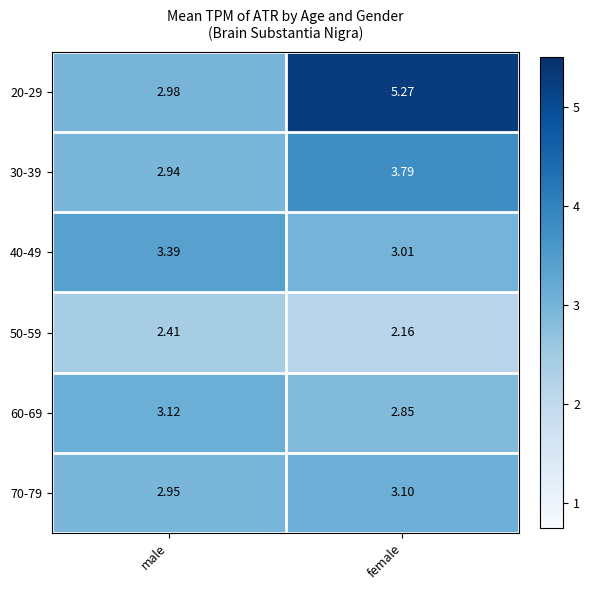

List the labels in order of 40-49 value, smallest first.

female, male